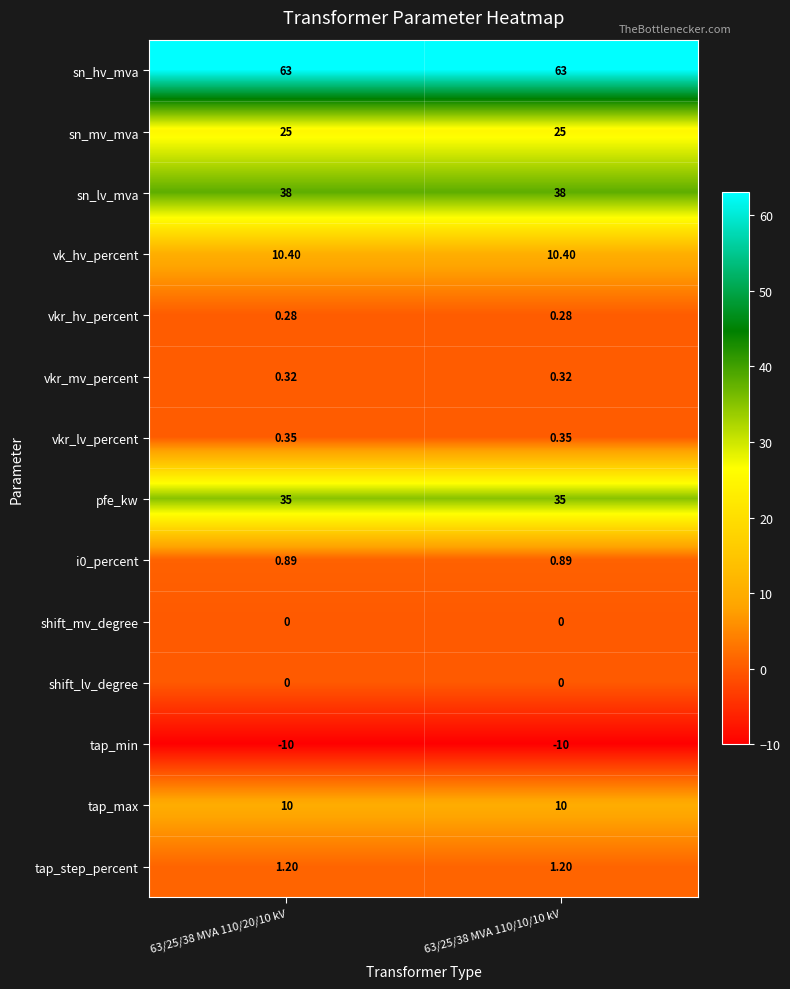

Which series has the largest total across all categories?

sn_hv_mva